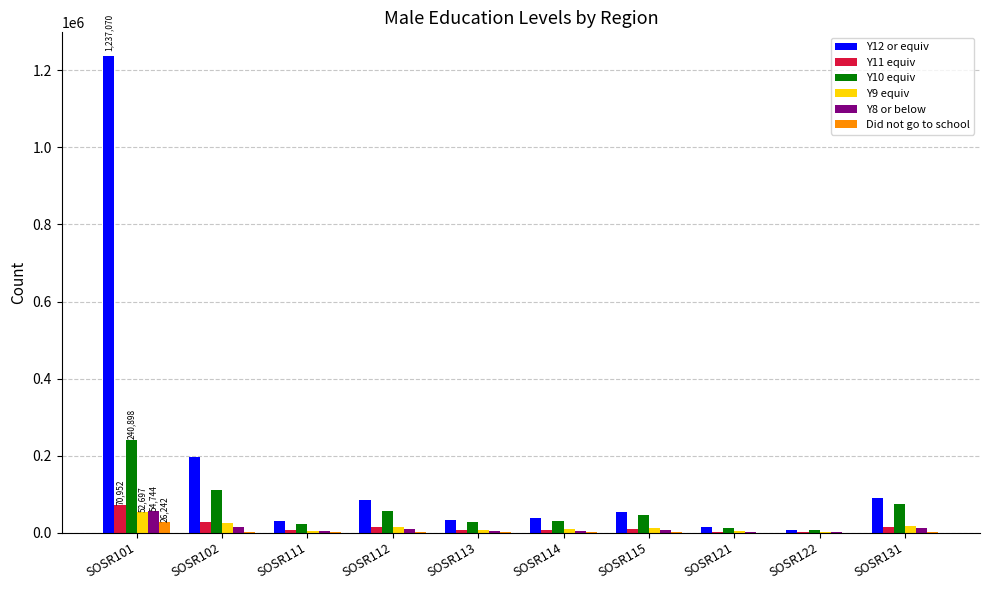

At which category is the sum across all series the highest?

SOSR101